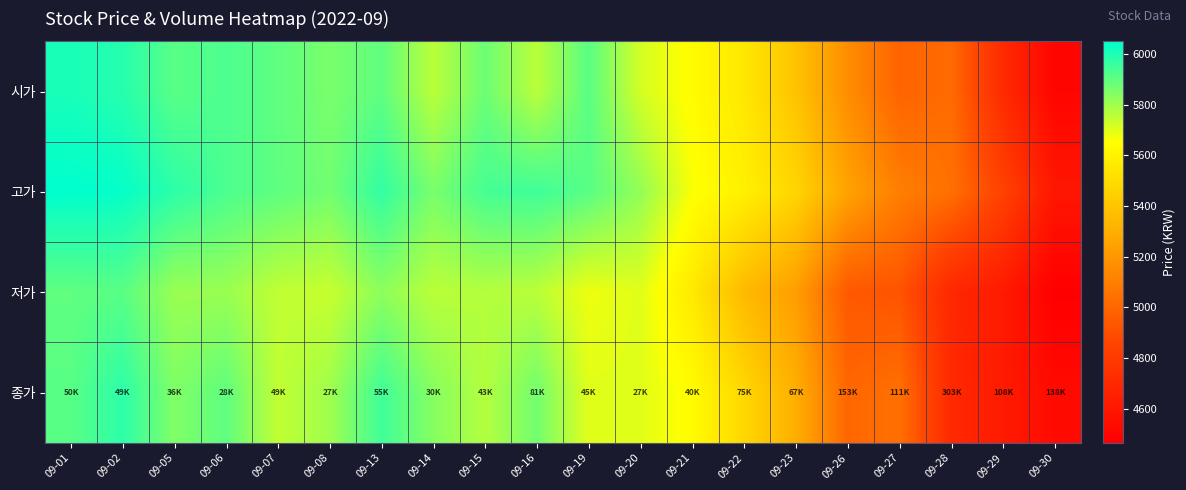

Which series has the widest spread of values?

시가